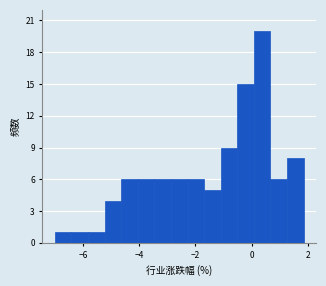

Read against the x-axis, roughly where is the centre of the tallest bar?

0.4